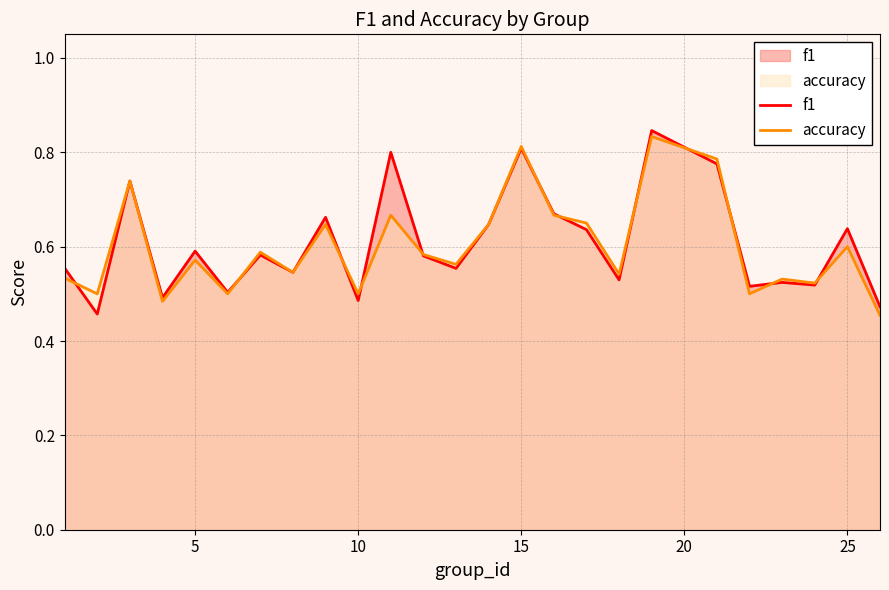

What is the difference between the maximum and minimum values in the f1 series?

0.4